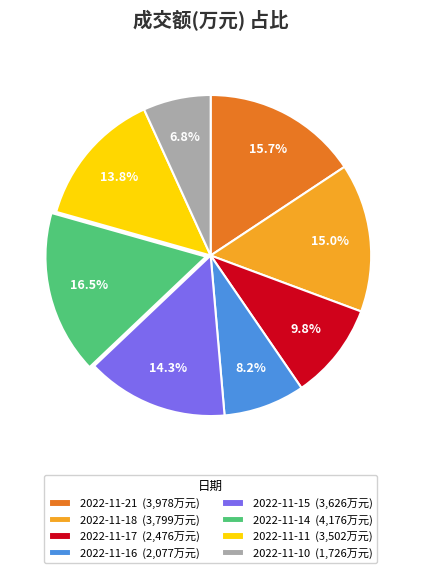

What is the largest slice in the pie chart?

2022-11-14